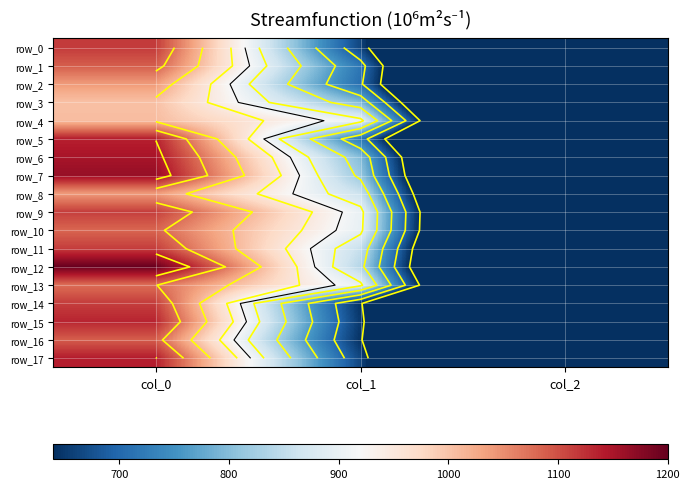

What is the difference between the highest and lowest values at col_0?

193.3